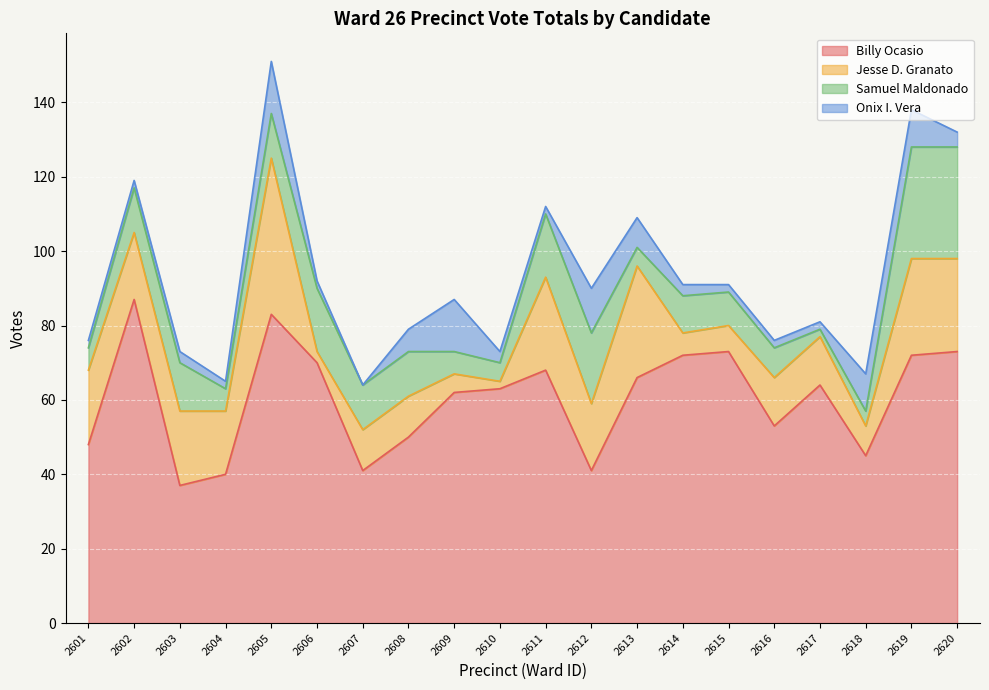

Reading left to right, extract all data points from this chart.

Billy Ocasio: 2601=48	2602=87	2603=37	2604=40	2605=83	2606=70	2607=41	2608=50	2609=62	2610=63	2611=68	2612=41	2613=66	2614=72	2615=73	2616=53	2617=64	2618=45	2619=72	2620=73
Jesse D. Granato: 2601=20	2602=18	2603=20	2604=17	2605=42	2606=3	2607=11	2608=11	2609=5	2610=2	2611=25	2612=18	2613=30	2614=6	2615=7	2616=13	2617=13	2618=8	2619=26	2620=25
Samuel Maldonado: 2601=6	2602=12	2603=13	2604=6	2605=12	2606=17	2607=12	2608=12	2609=6	2610=5	2611=17	2612=19	2613=5	2614=10	2615=9	2616=8	2617=2	2618=4	2619=30	2620=30
Onix I. Vera: 2601=2	2602=2	2603=3	2604=2	2605=14	2606=2	2607=0	2608=6	2609=14	2610=3	2611=2	2612=12	2613=8	2614=3	2615=2	2616=2	2617=2	2618=10	2619=10	2620=4